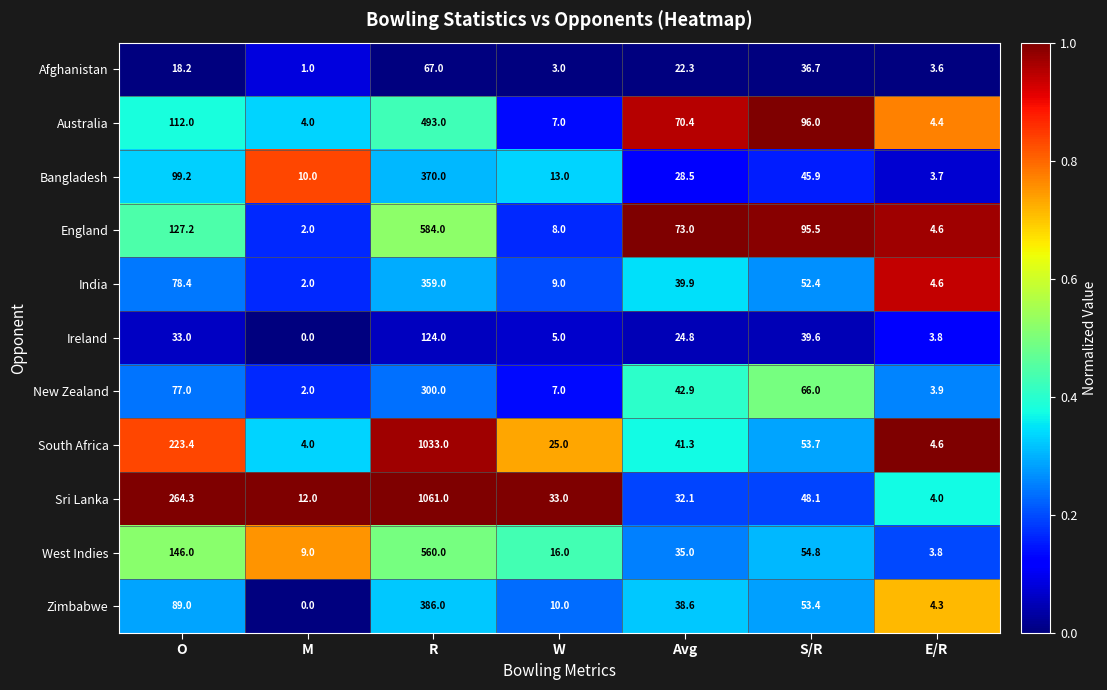

Which series has the largest range (max minus min)?

Sri Lanka